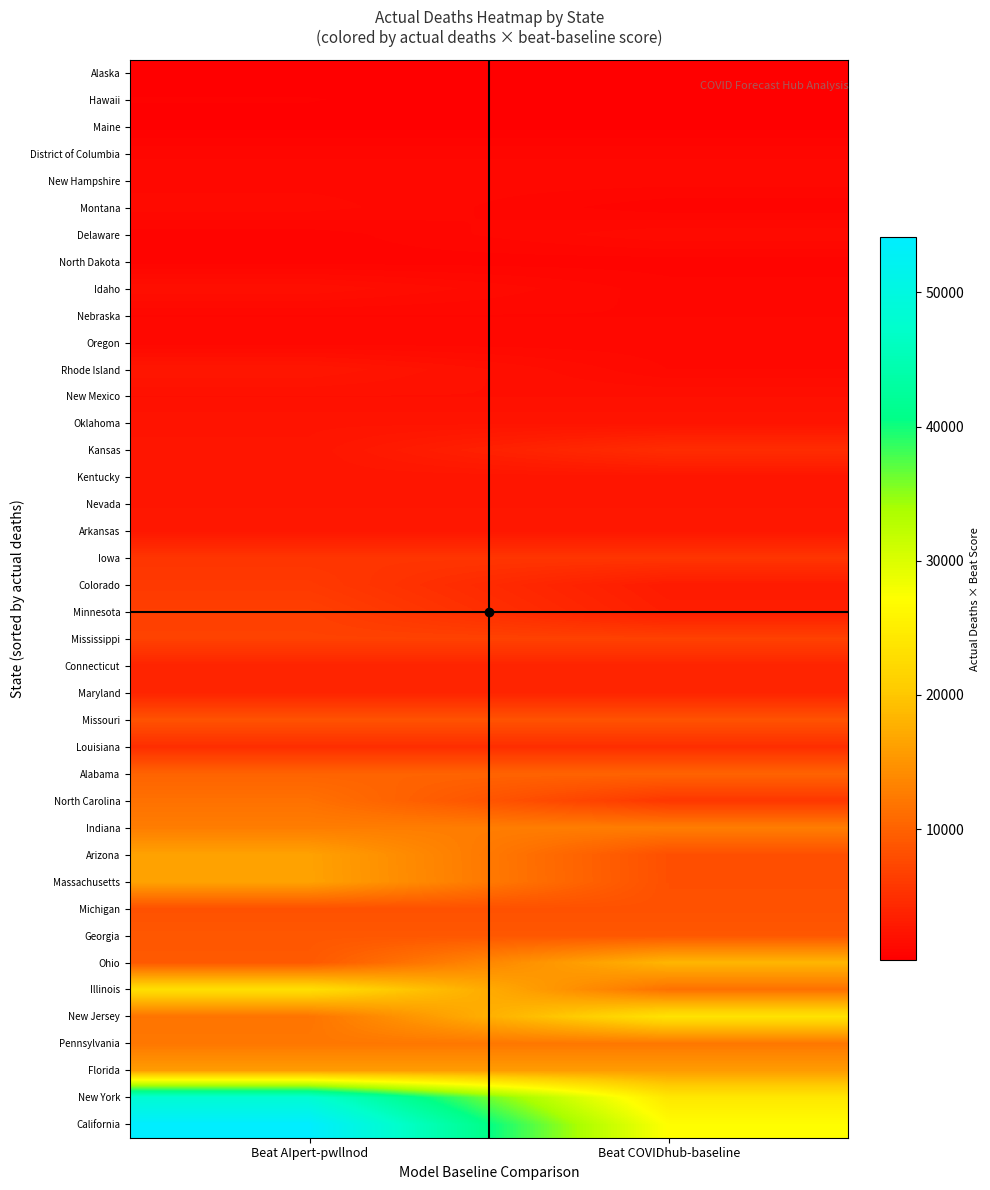

What is the minimum value shown in the chart?

221.5